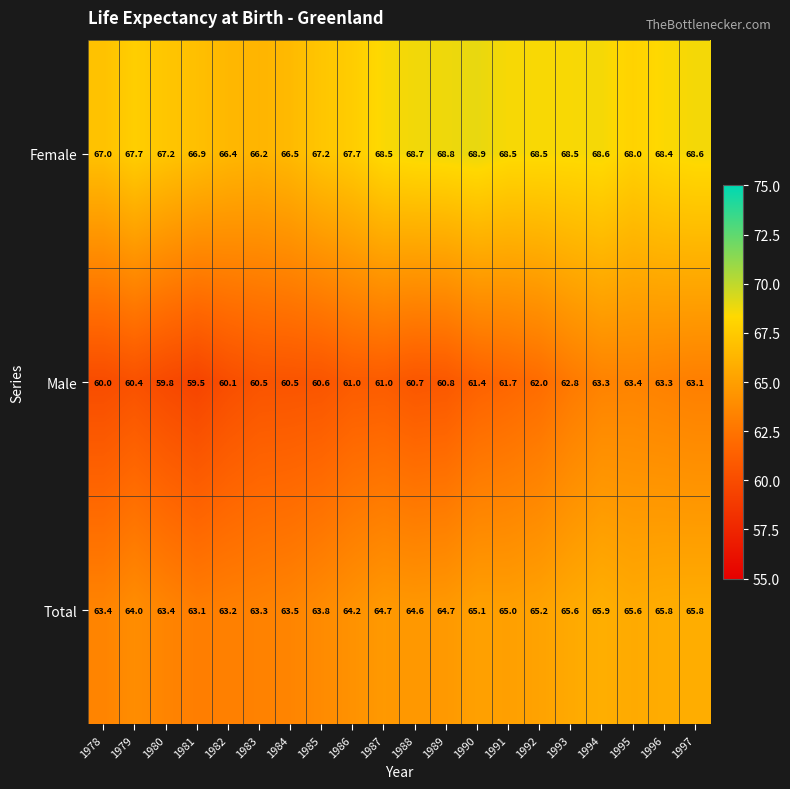

True or false: Female has a value of 46.4 at 1989.

False